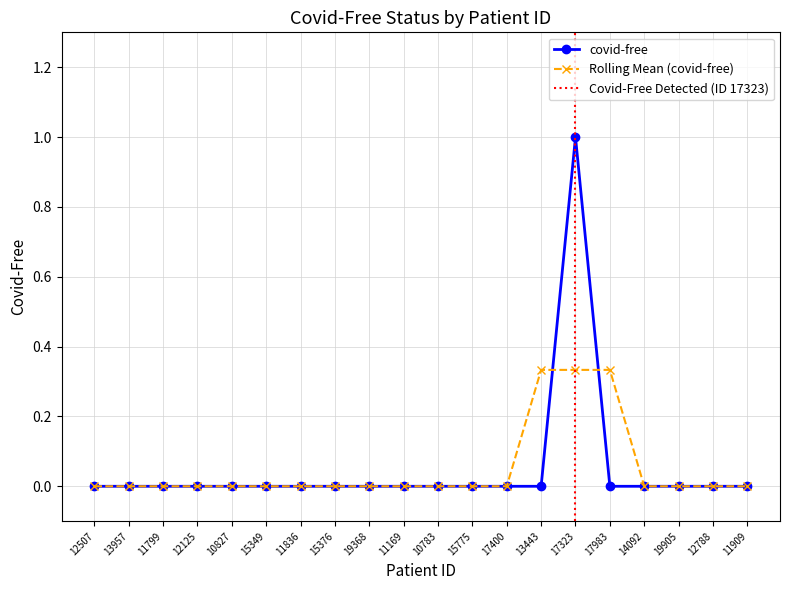

What is the label of the 4th point from the right?

14092